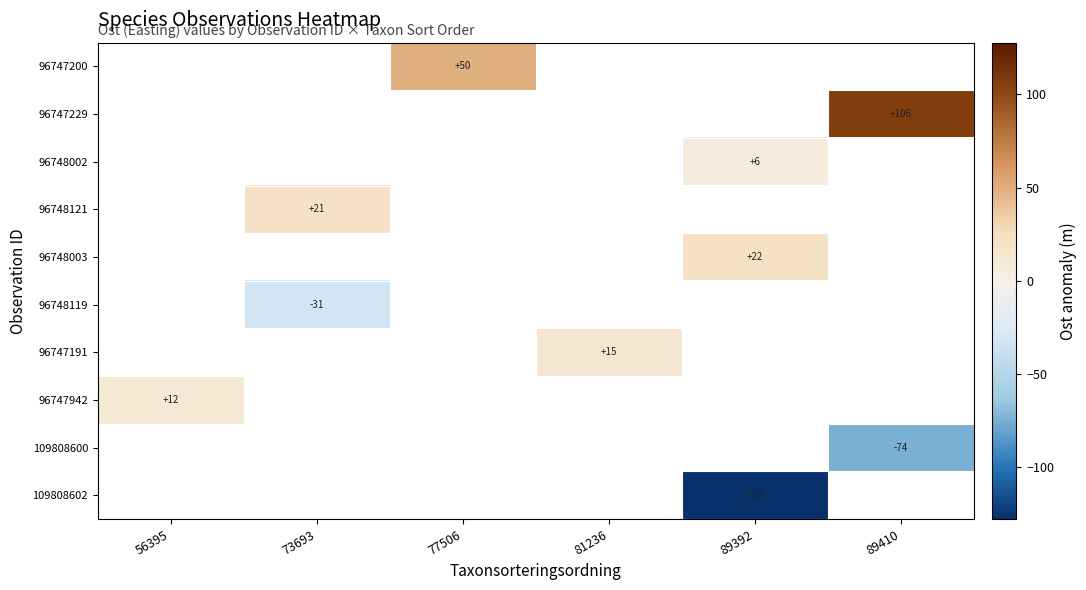

What is the smallest value displayed?

-127.7